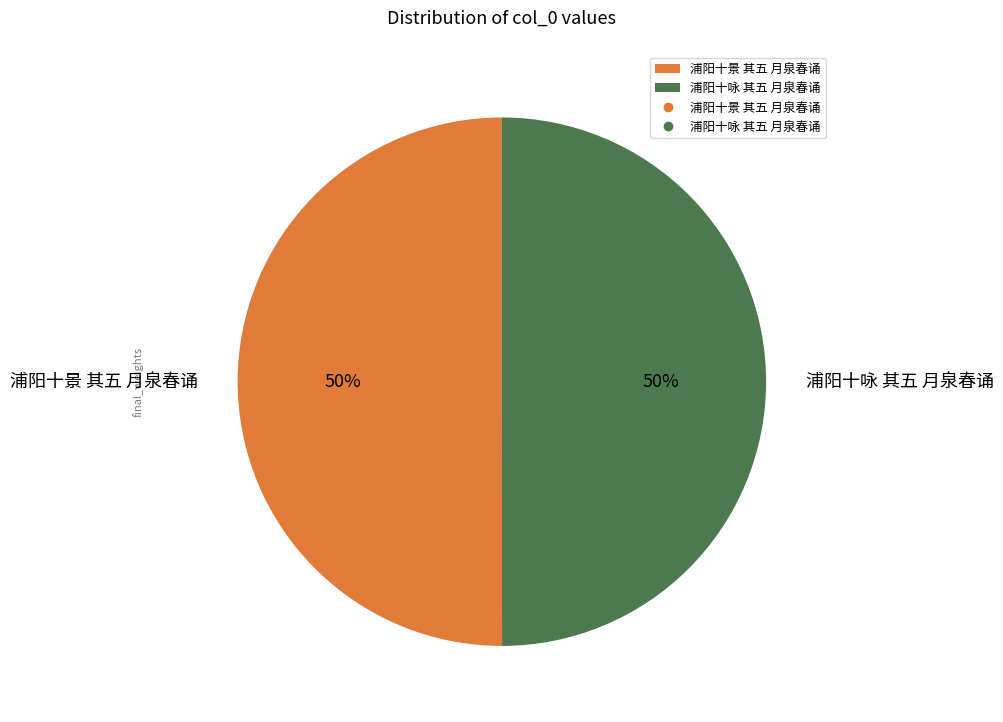

Approximately how many times larger is the value at 浦阳十咏 其五 月泉春诵 compared to 浦阳十景 其五 月泉春诵?

1.0